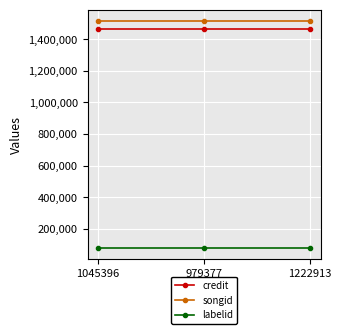

Is it true that songid equals 2556743 at 1045396?

False